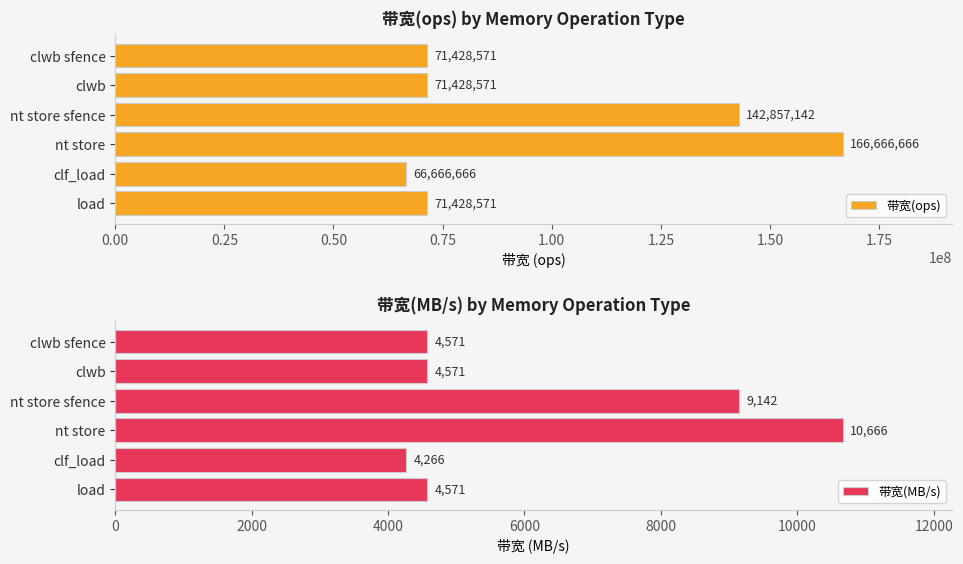

What are all the series names shown in the legend?

带宽(ops), 带宽(MB/s)